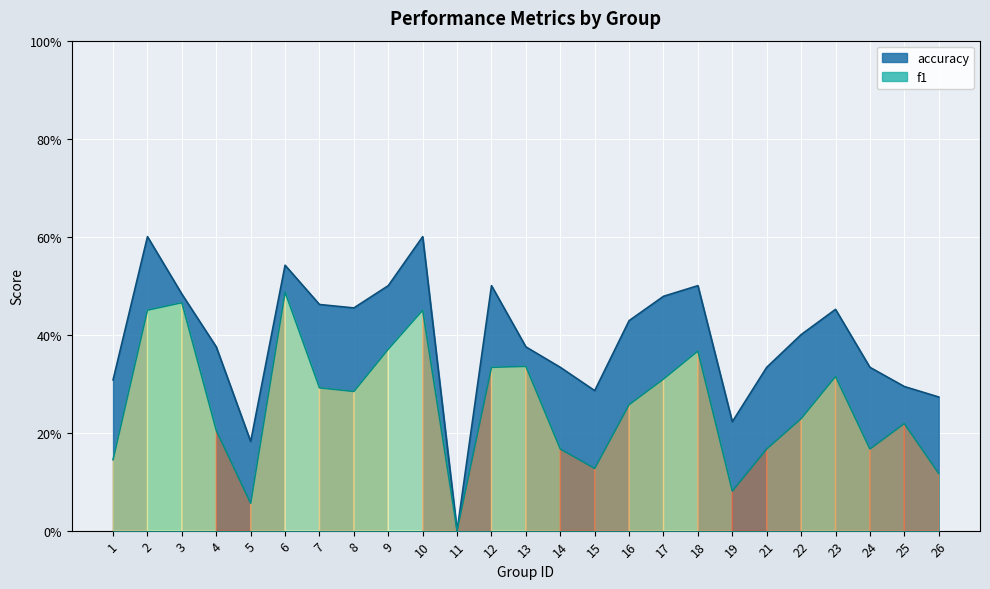

Is the value of f1 at 10 greater than the value of accuracy at 19?

Yes